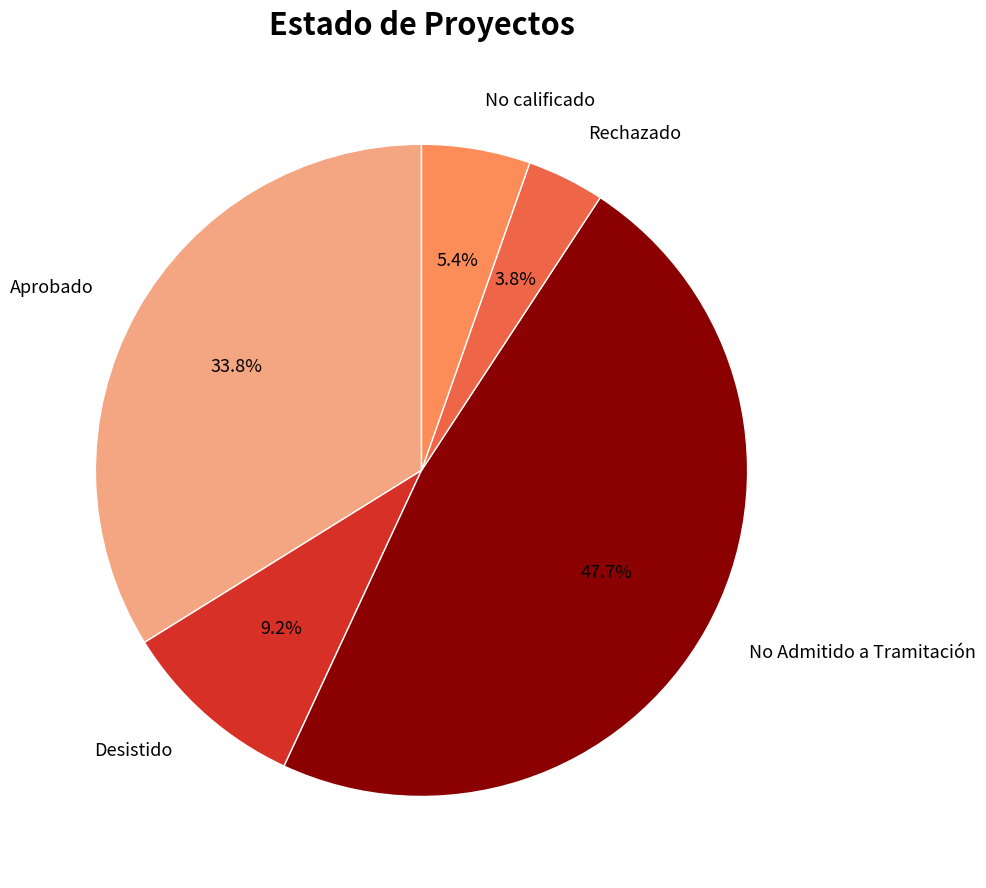

To the nearest percent, what percentage of the pie is No calificado?

5%